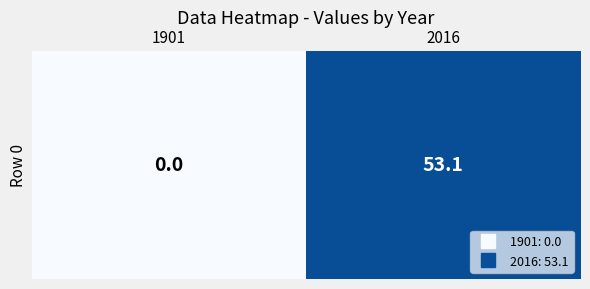

Which has a higher value, 2016 or 1901?

2016